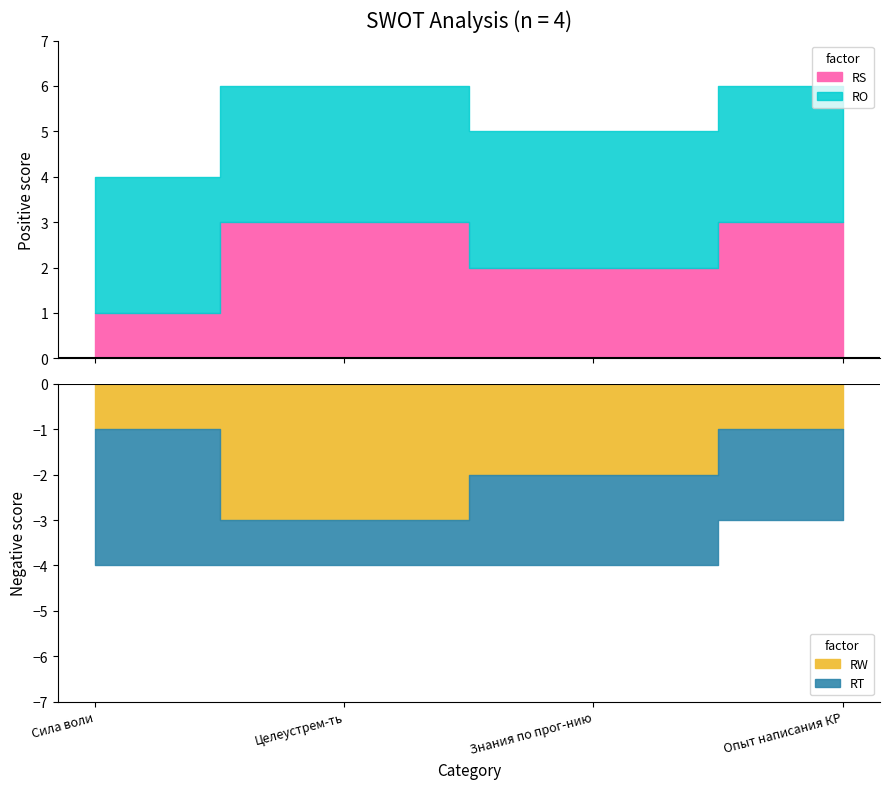

What is the lowest value of the RO series?

3